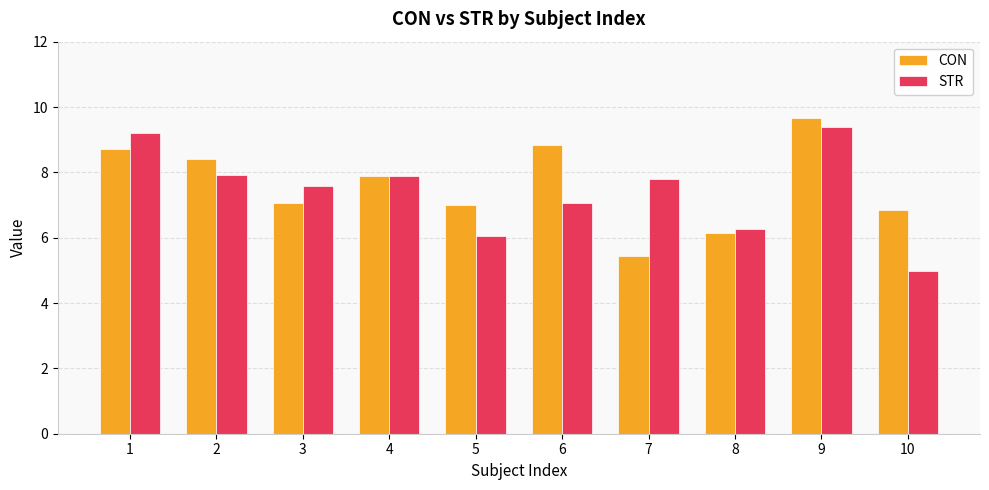

What is the spread (max minus min) of values at 3?

0.5